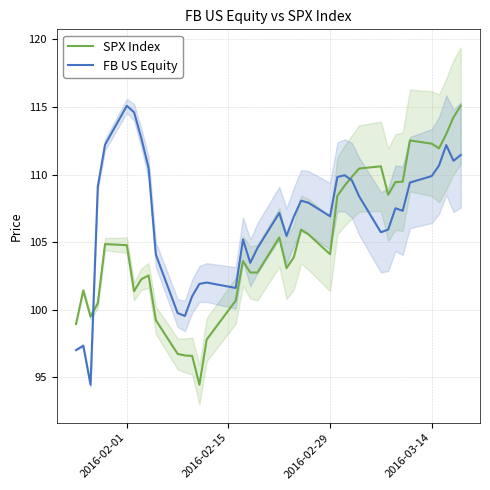

What is the difference between the maximum and minimum values in the FB US Equity series?

20.6